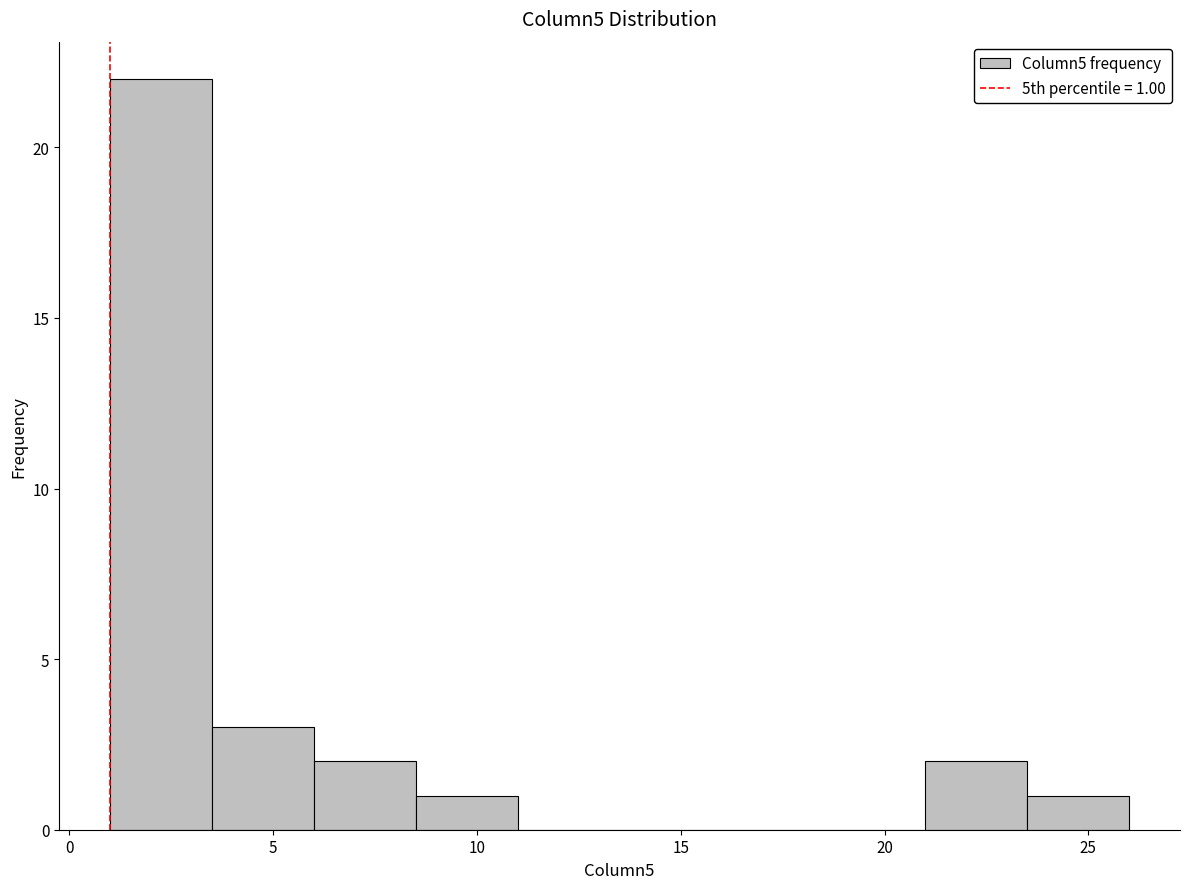

Over which range of the x-axis is the bar tallest?

1.0 to 3.5